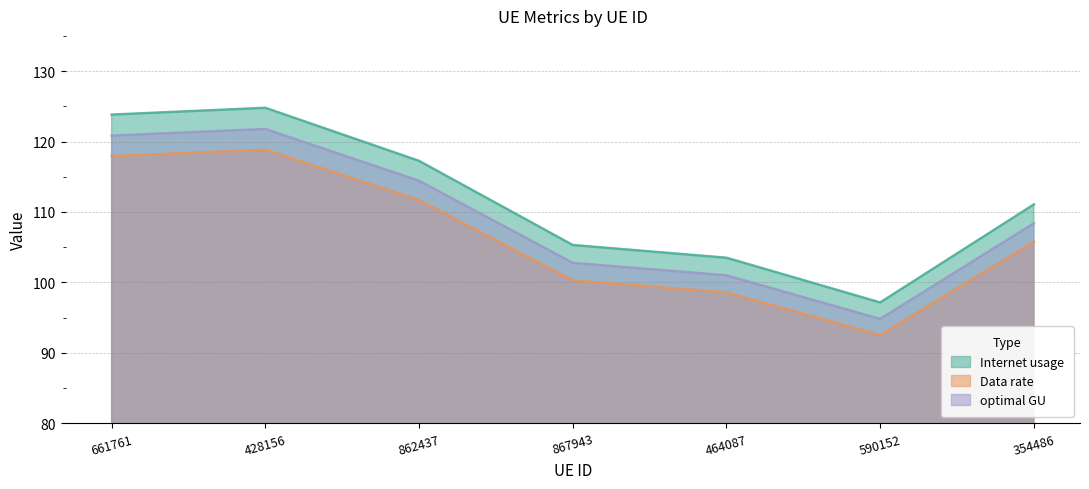

What is the sum of all Internet usage values?

782.9